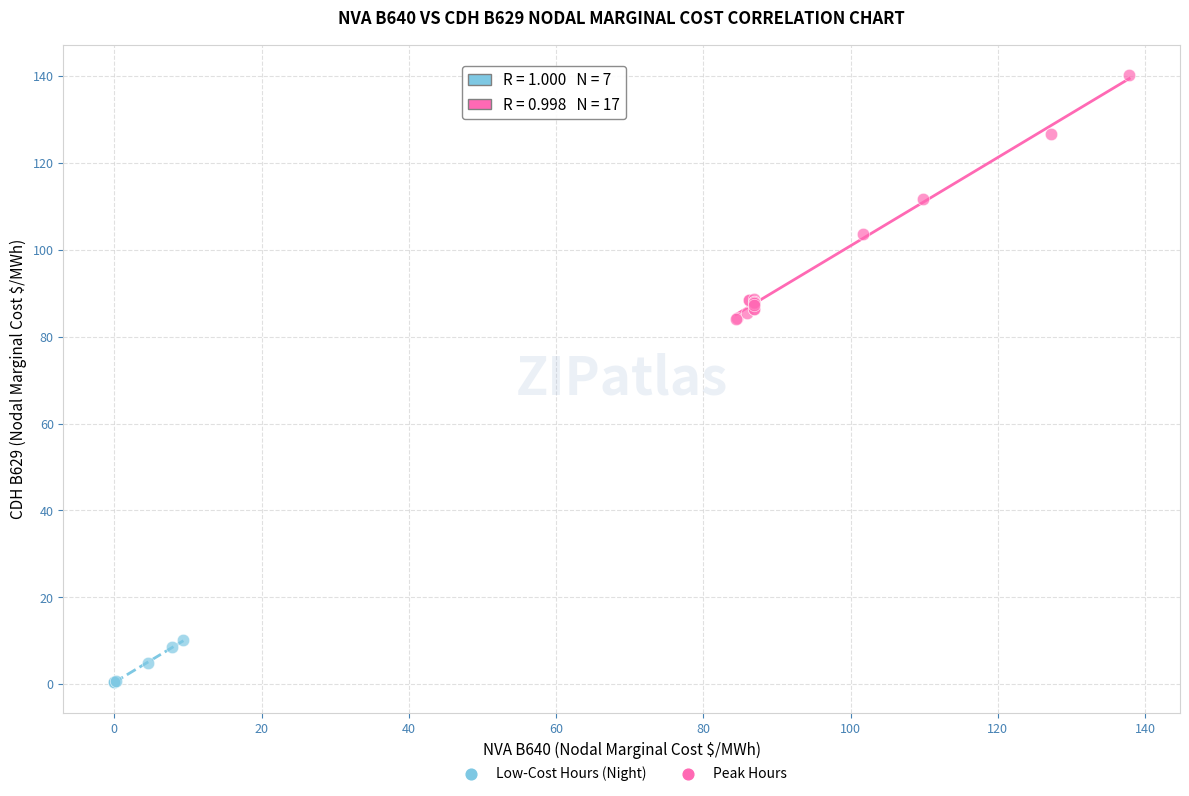

Which series has the widest spread of Y values?

Peak Hours